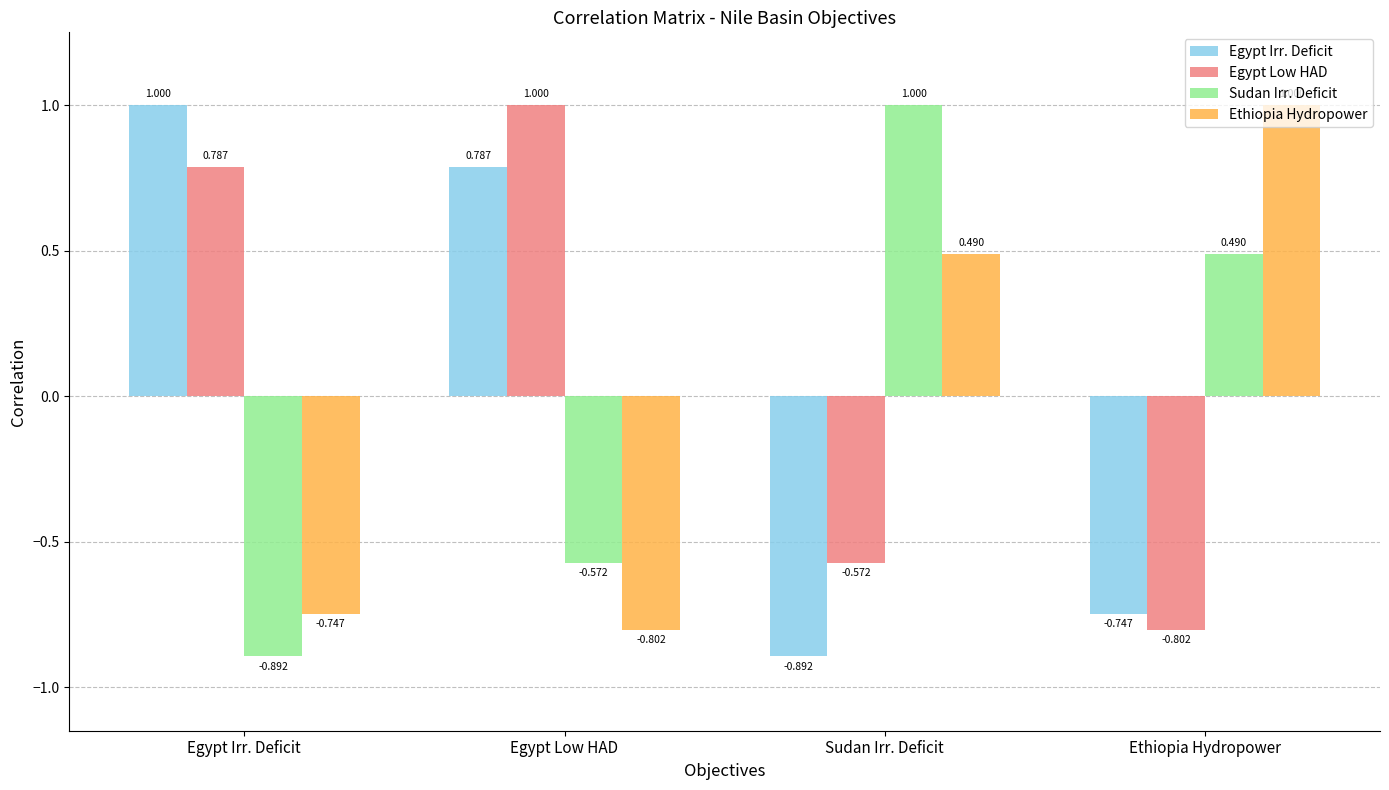

Which series changed the most between Egypt Irr. Deficit and Egypt Low HAD?

Sudan Irr. Deficit